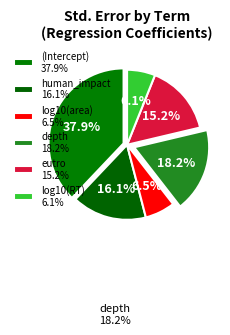

To the nearest percent, what is the difference between the largest and smallest slice percentages?

32%